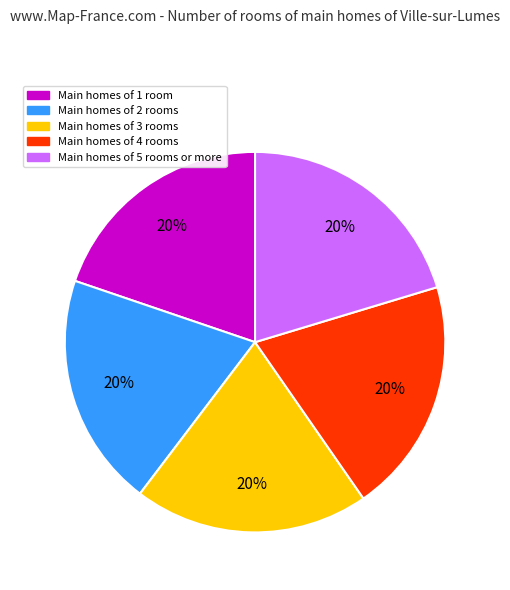

Count the number of slices in the pie.

5